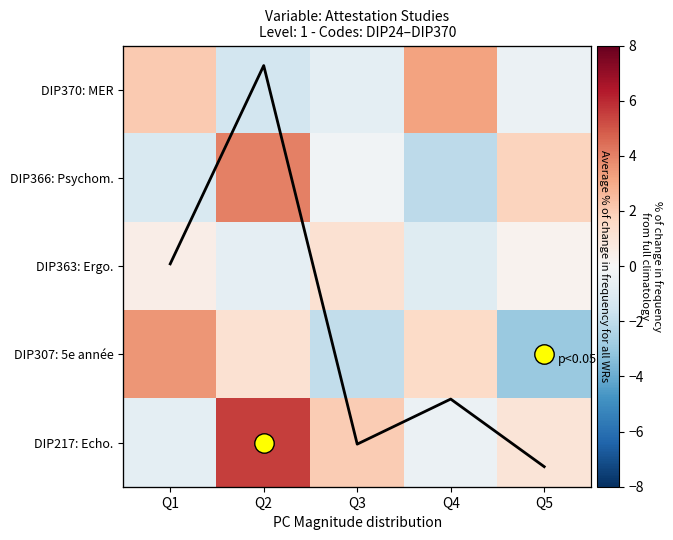

Where is DIP363: Ergo. nearest to the value 0?

Q5